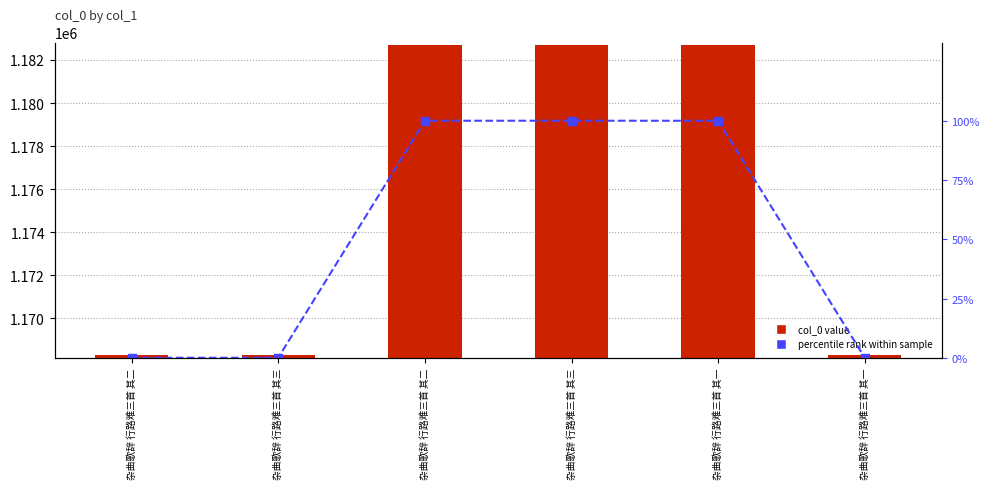

True or false: percentile rank has a value of 0.0 at 杂曲歌辞 行路难三首 其三.

True